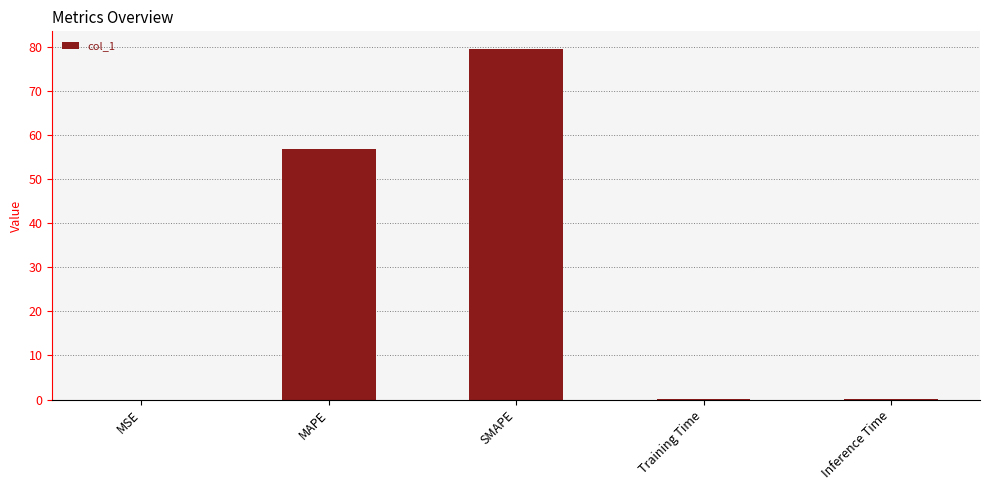

What is the maximum value shown in the chart?

79.5